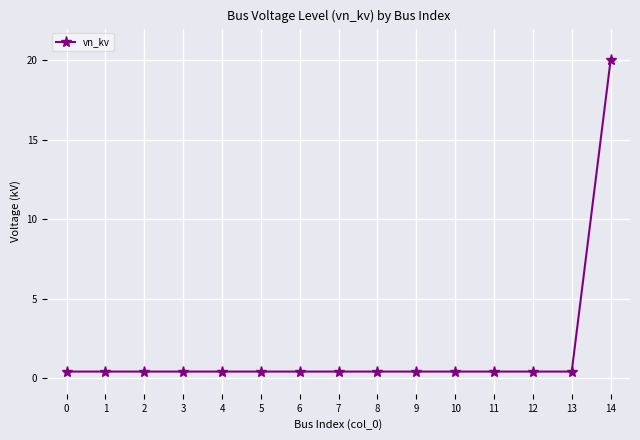

Reading left to right, what are all the values shown in this chart?

0=0.4	1=0.4	2=0.4	3=0.4	4=0.4	5=0.4	6=0.4	7=0.4	8=0.4	9=0.4	10=0.4	11=0.4	12=0.4	13=0.4	14=20.0